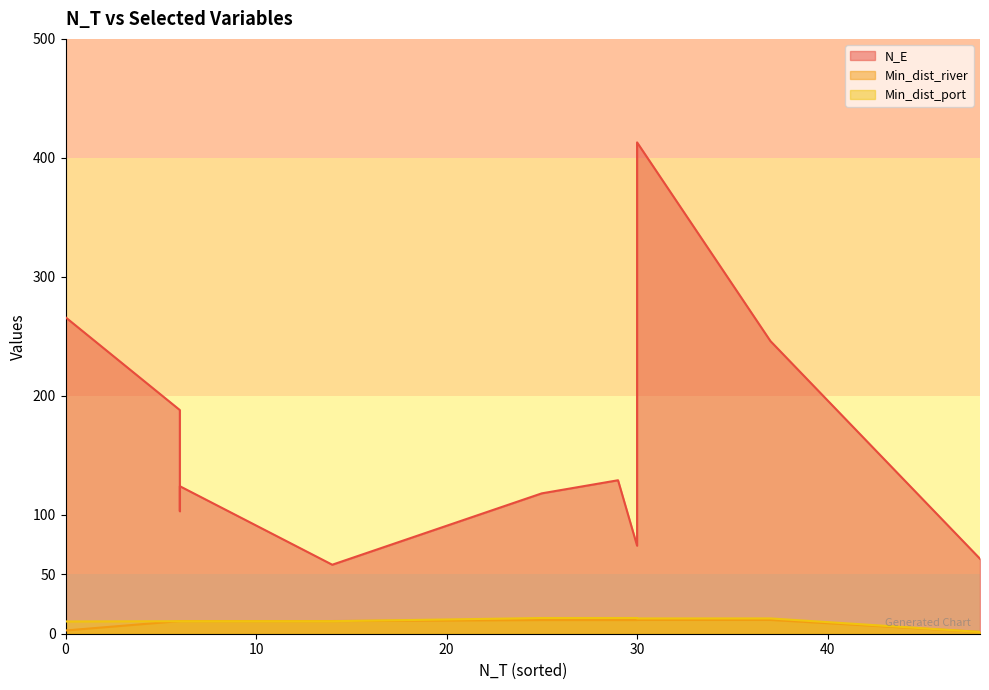

What is the greatest value displayed?

413.0